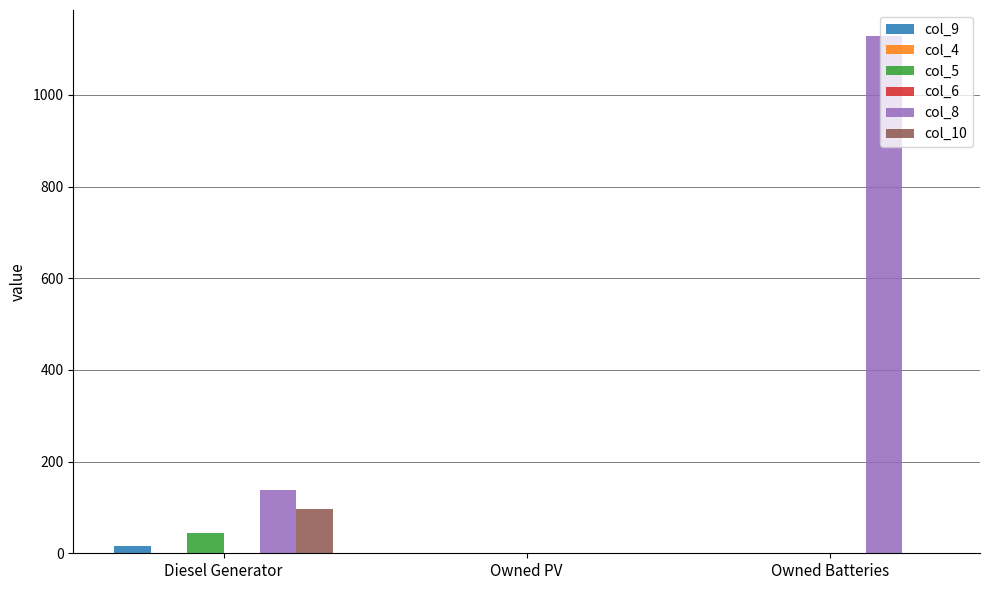

Is it true that col_8 equals 1129.0 at Owned Batteries?

True